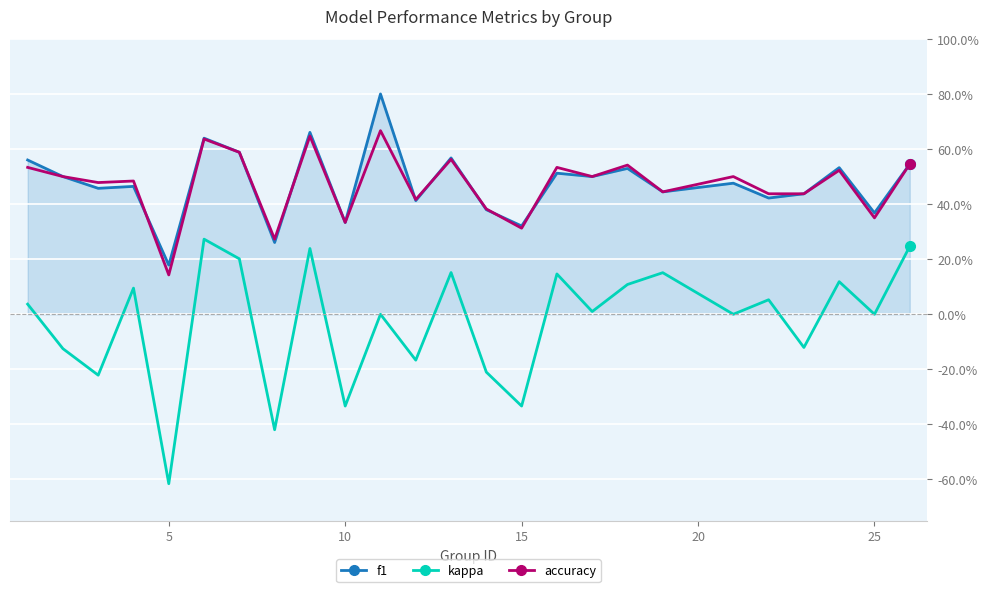

True or false: kappa has more than 1 points higher than both neighbors.

True